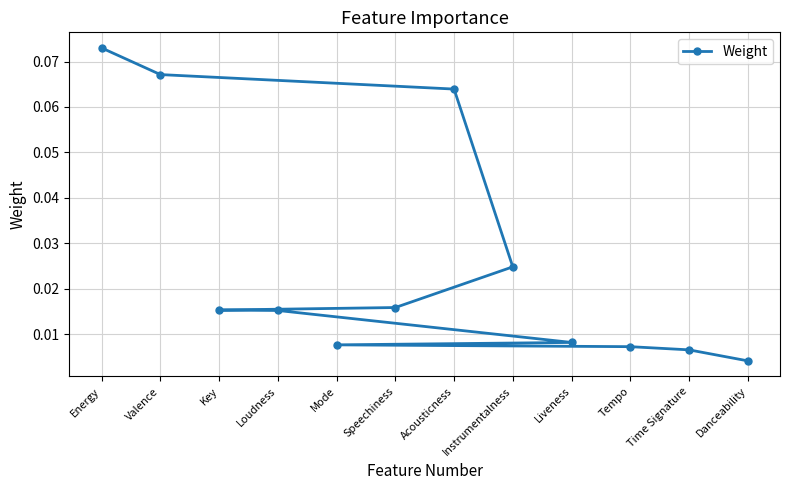

Which has a higher value, Danceability or Energy?

Energy